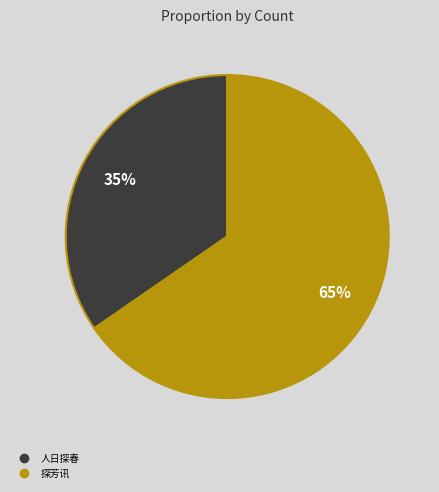

True or false: 探芳讯 accounts for 65% of the total.

True